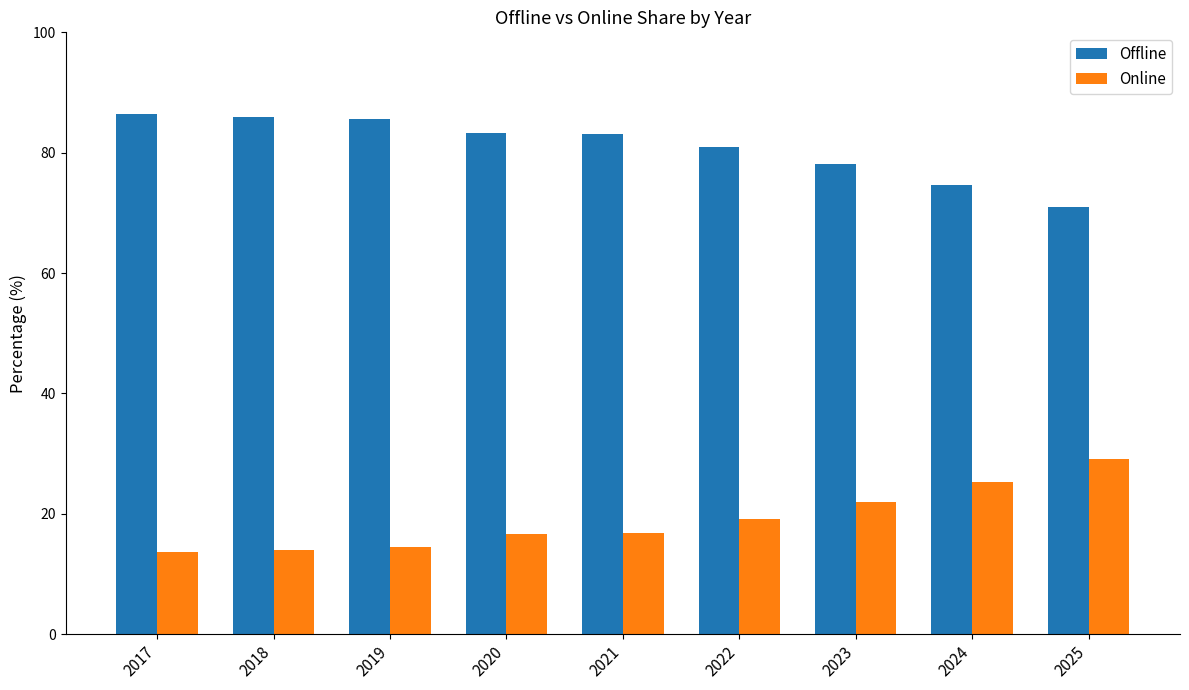

What is the minimum value for Offline?

70.9